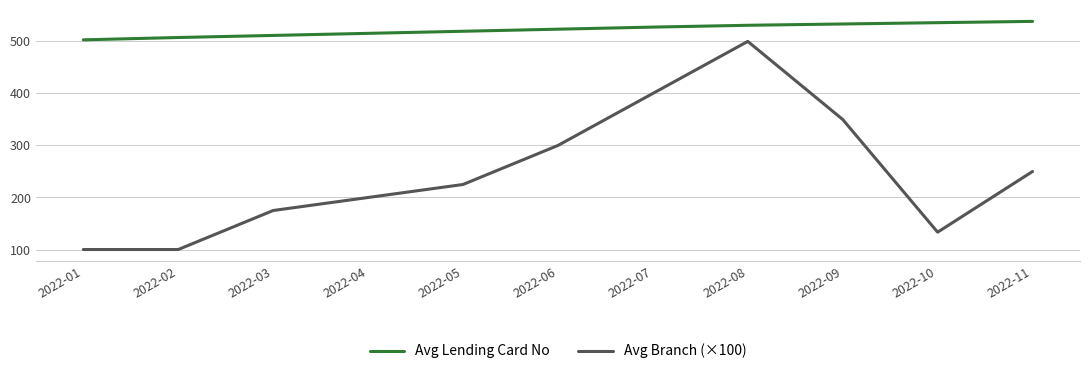

The value of Avg Lending Card No at 2022-06 is 523.5. True or false?

True